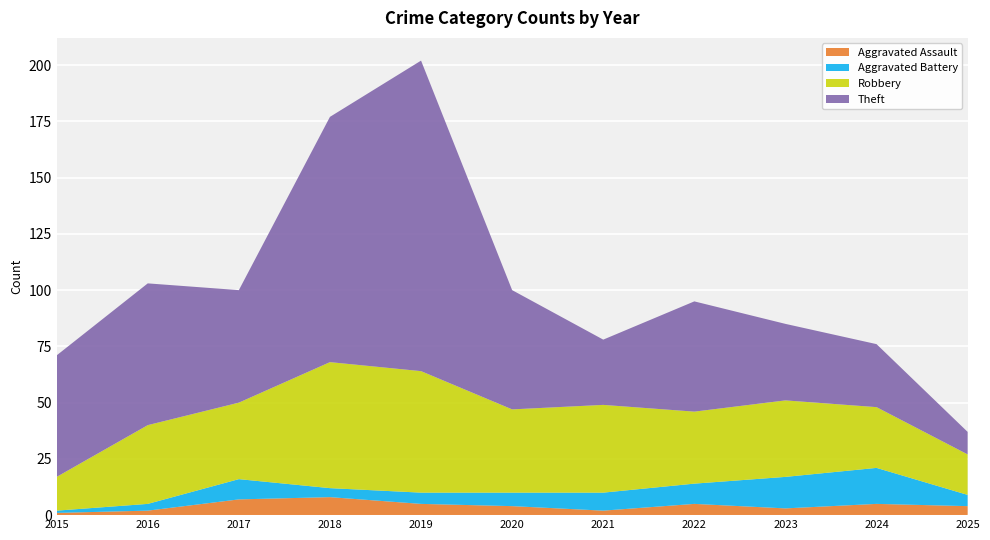

Reading right to left, list all the values displayed in this chart.

Aggravated Assault: 2025=4	2024=5	2023=3	2022=5	2021=2	2020=4	2019=5	2018=8	2017=7	2016=2	2015=1
Aggravated Battery: 2025=5	2024=16	2023=14	2022=9	2021=8	2020=6	2019=5	2018=4	2017=9	2016=3	2015=1
Robbery: 2025=18	2024=27	2023=34	2022=32	2021=39	2020=37	2019=54	2018=56	2017=34	2016=35	2015=15
Theft: 2025=10	2024=28	2023=34	2022=49	2021=29	2020=53	2019=138	2018=109	2017=50	2016=63	2015=54